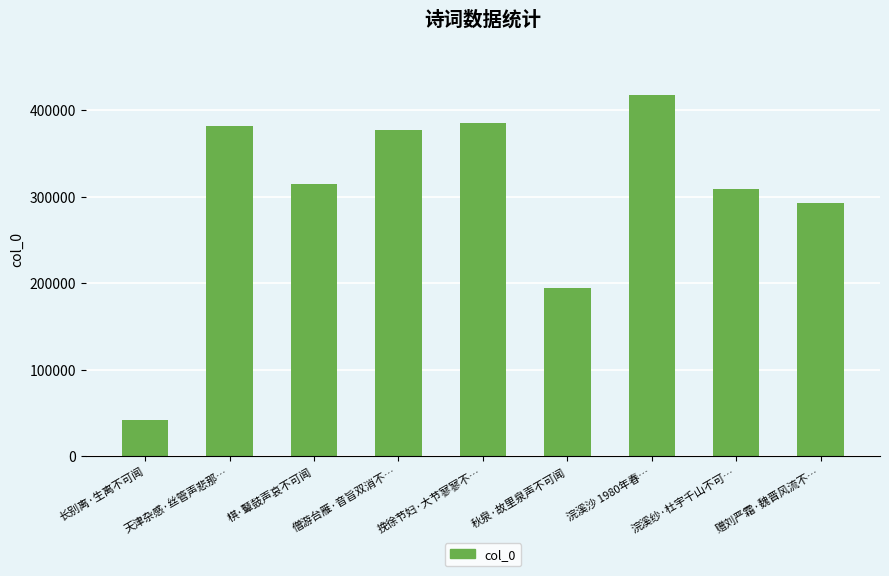

Where is the data nearest to the value 229294?

秋泉·故里泉声不可闻